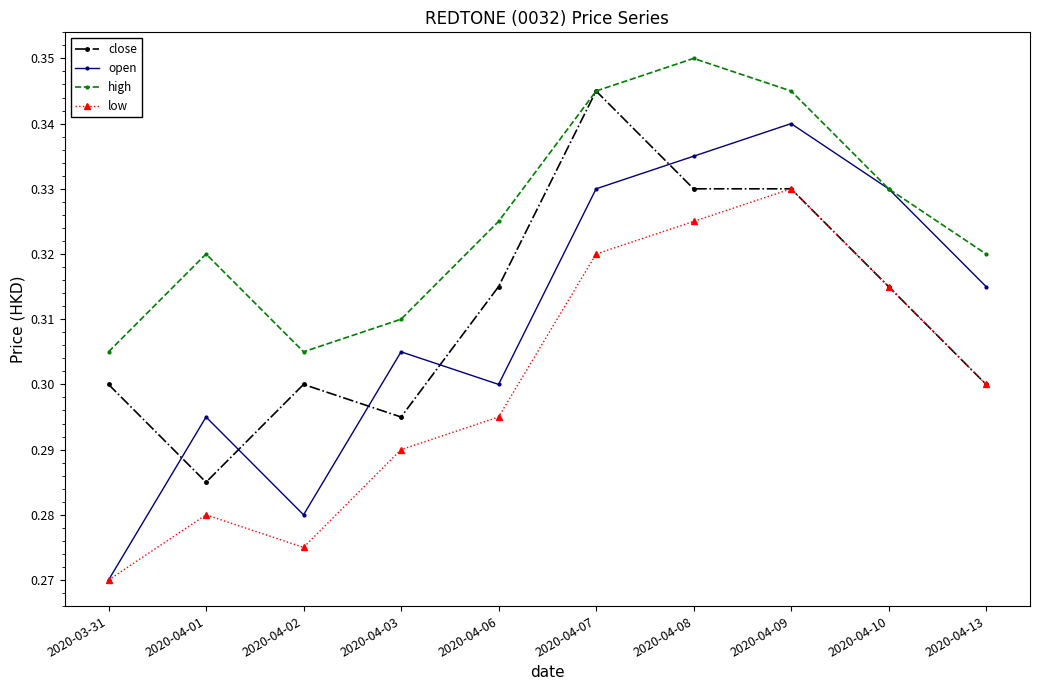

The close series shows 0.3 at 2020-04-06. True or false?

True